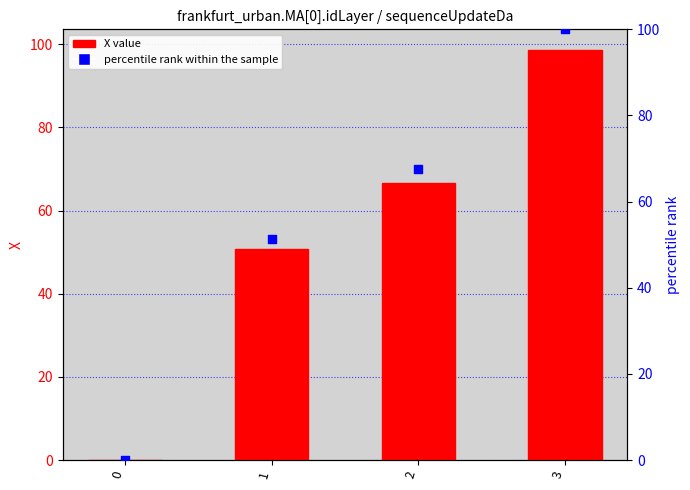

Which series reaches the minimum Y coordinate?

X value